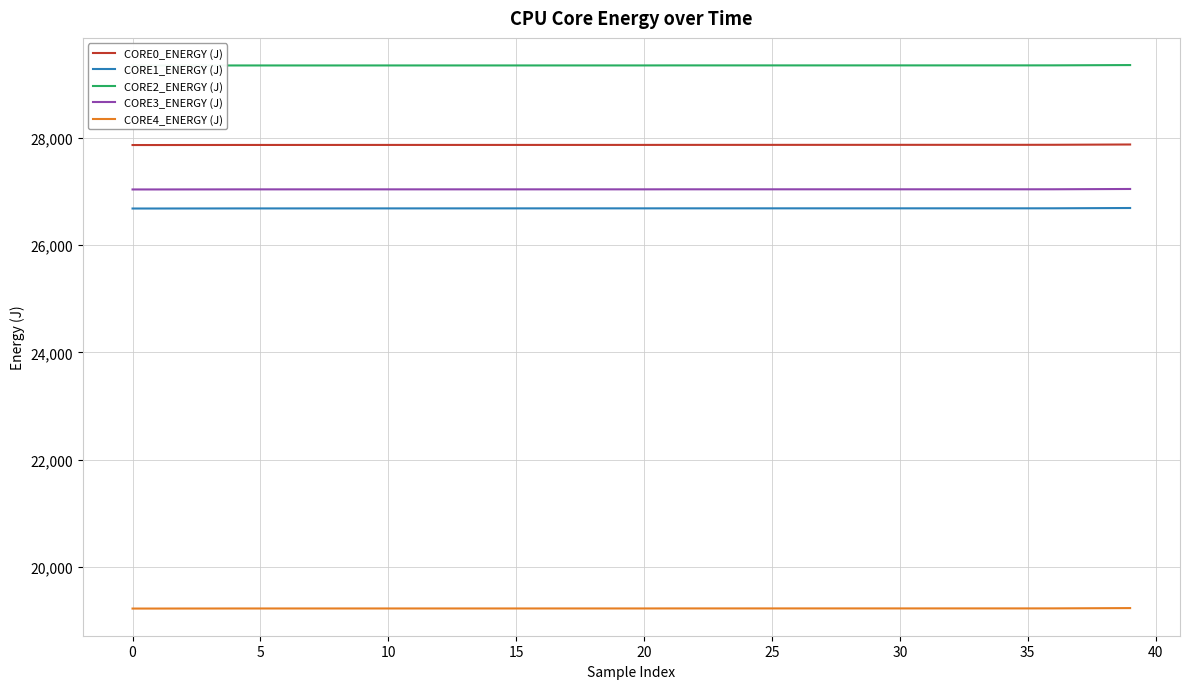

True or false: CORE3_ENERGY (J) and CORE2_ENERGY (J) intersect in this chart.

False